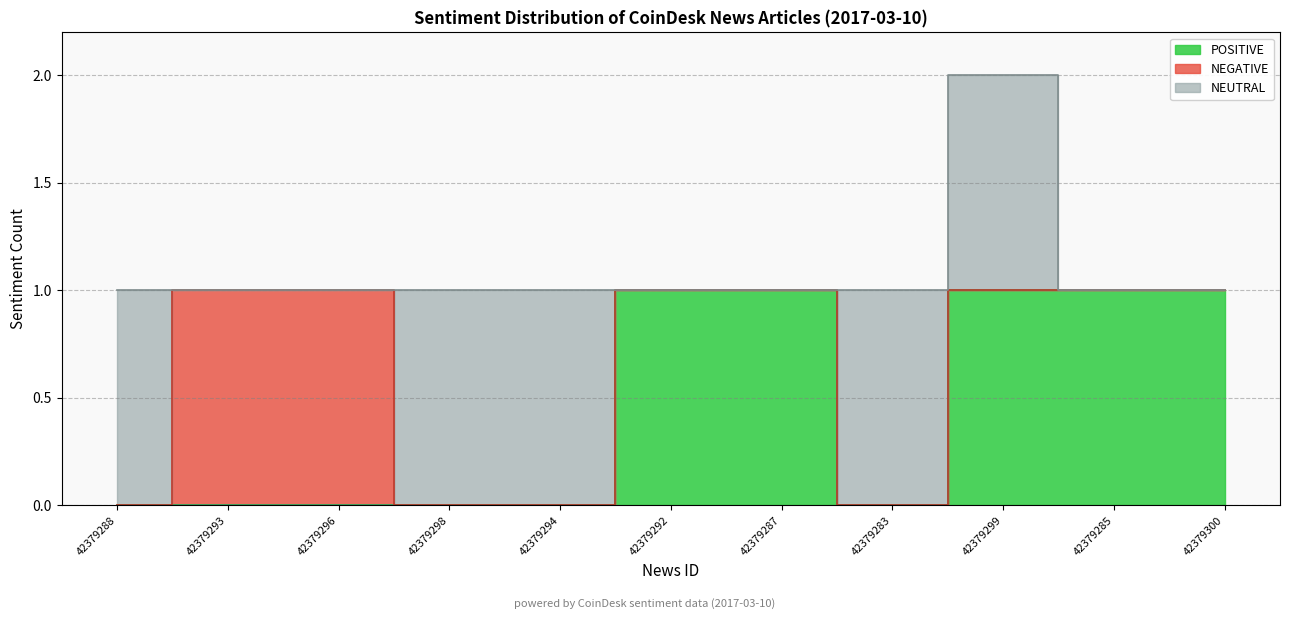

True or false: NEUTRAL and NEGATIVE intersect in this chart.

True